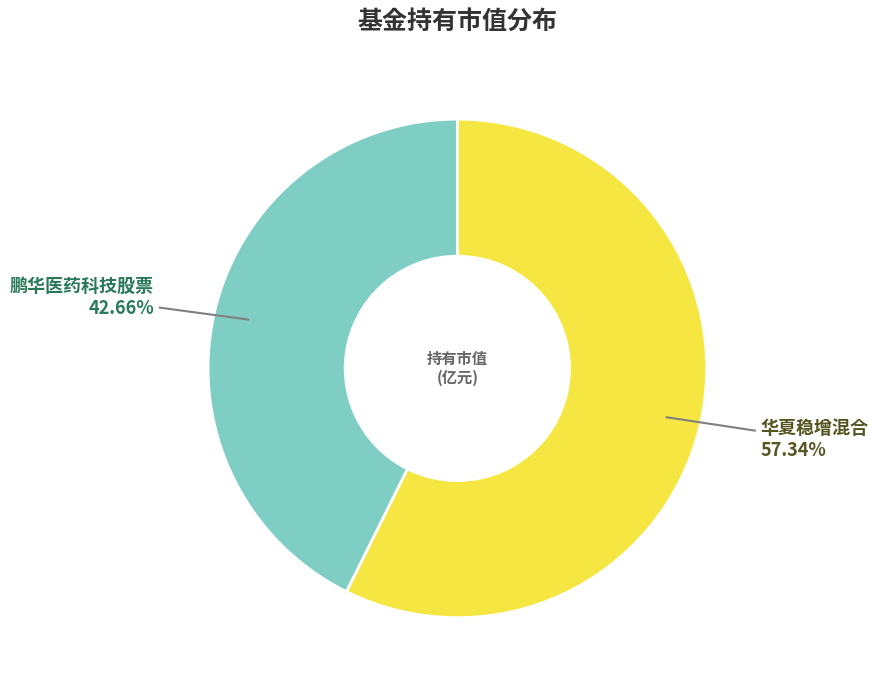

To the nearest percent, what is the combined percentage of 鹏华医药科技股票 and 华夏稳增混合?

100%